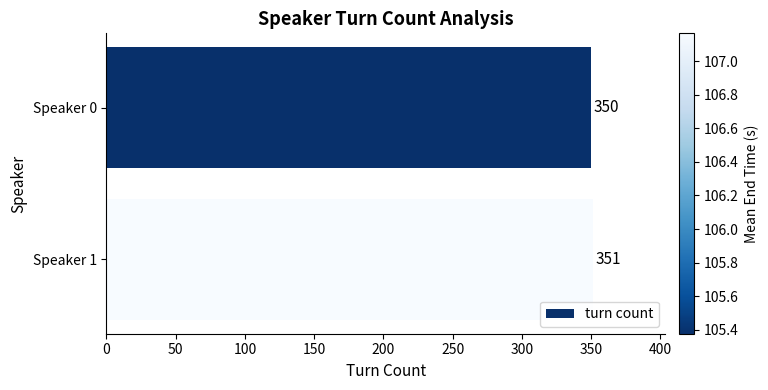

What is the smallest value displayed?

350